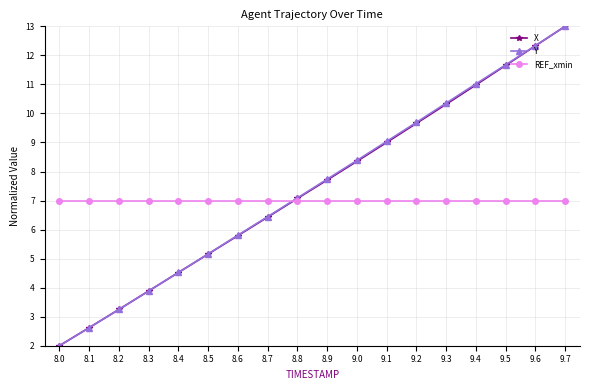

What is the label of the 7th point from the left?

8.6